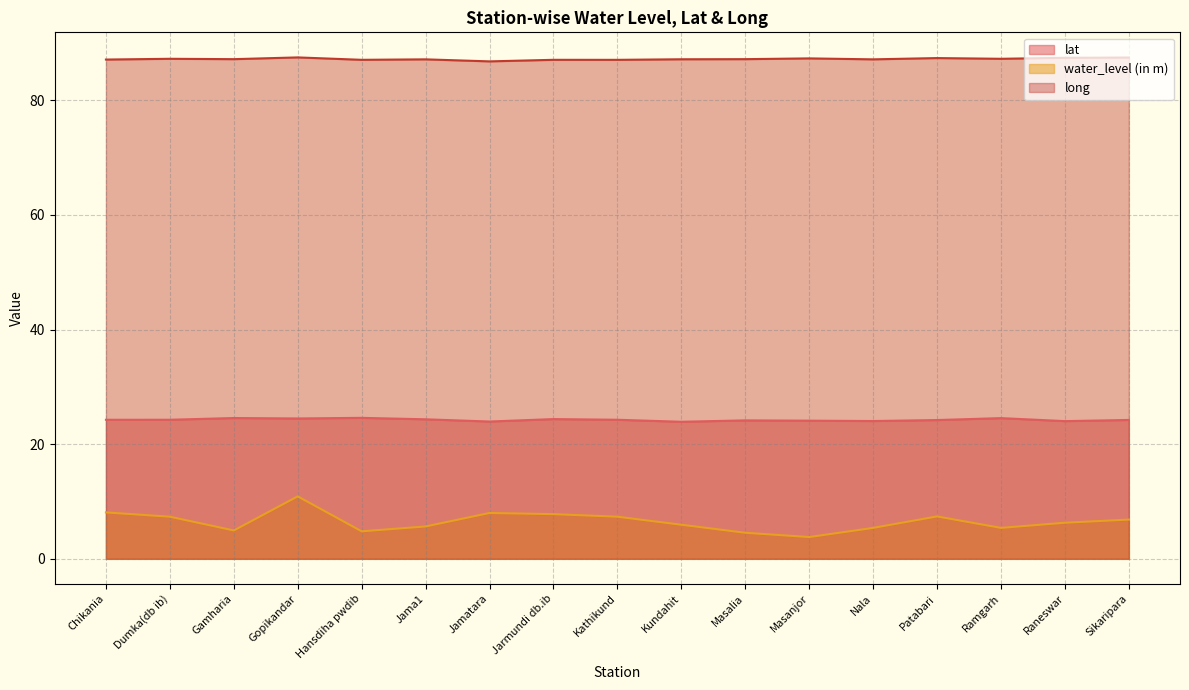

Between Chikania and Ramgarh, which series saw the biggest shift?

water_level (in m)